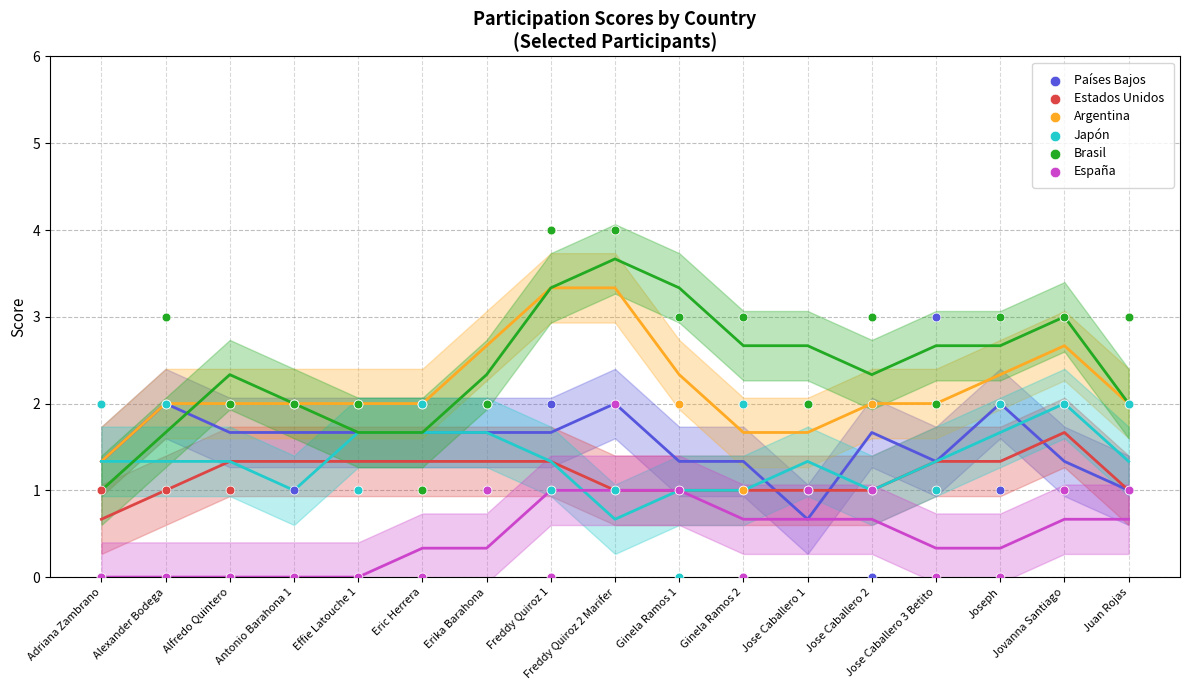

Which series has the largest Y range (max minus min)?

Brasil